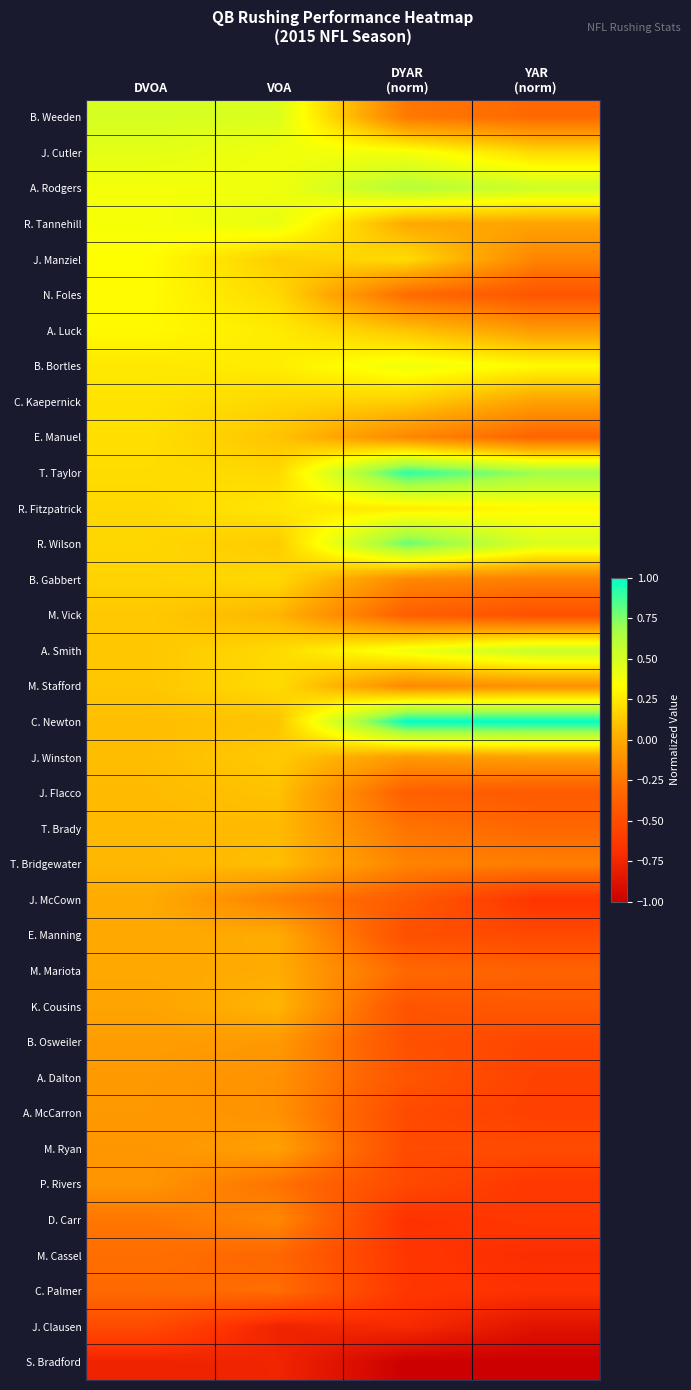

Which series has the largest total across all categories?

C. Newton